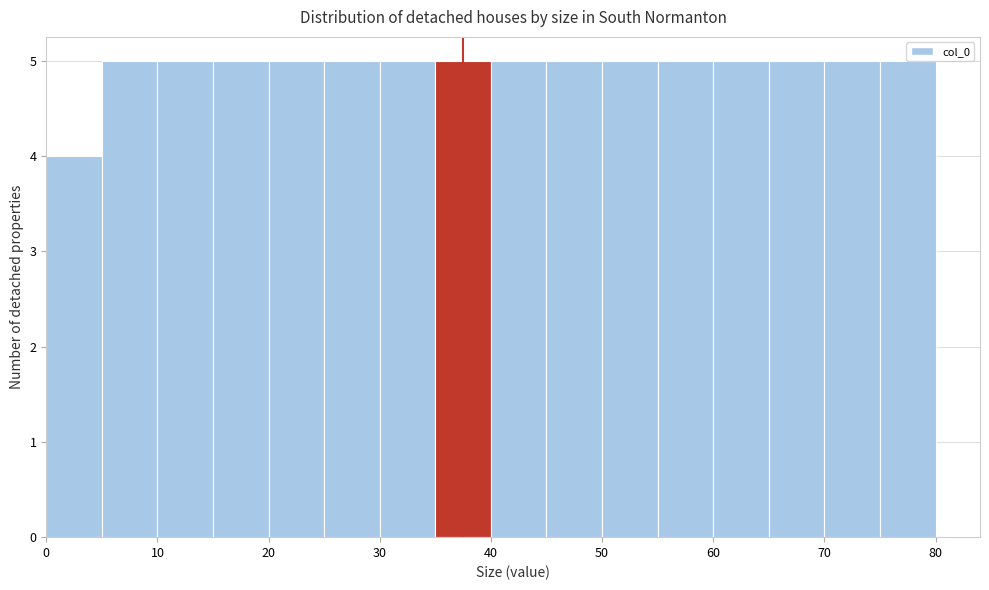

How tall is the bar that spans 60 to 65 on the x-axis? The values are not printed on the chart, so give them approximately, as read against the axis.

5